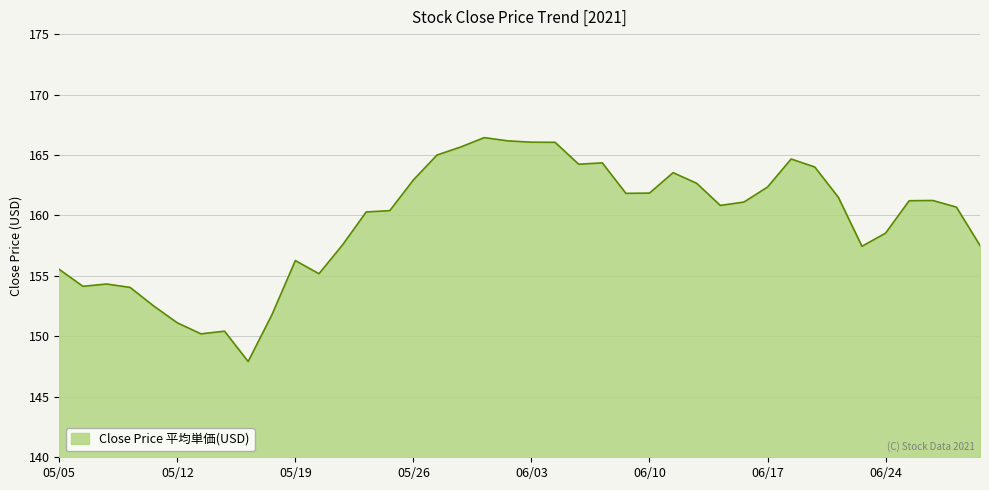

What is the difference between the maximum and minimum values?

18.5